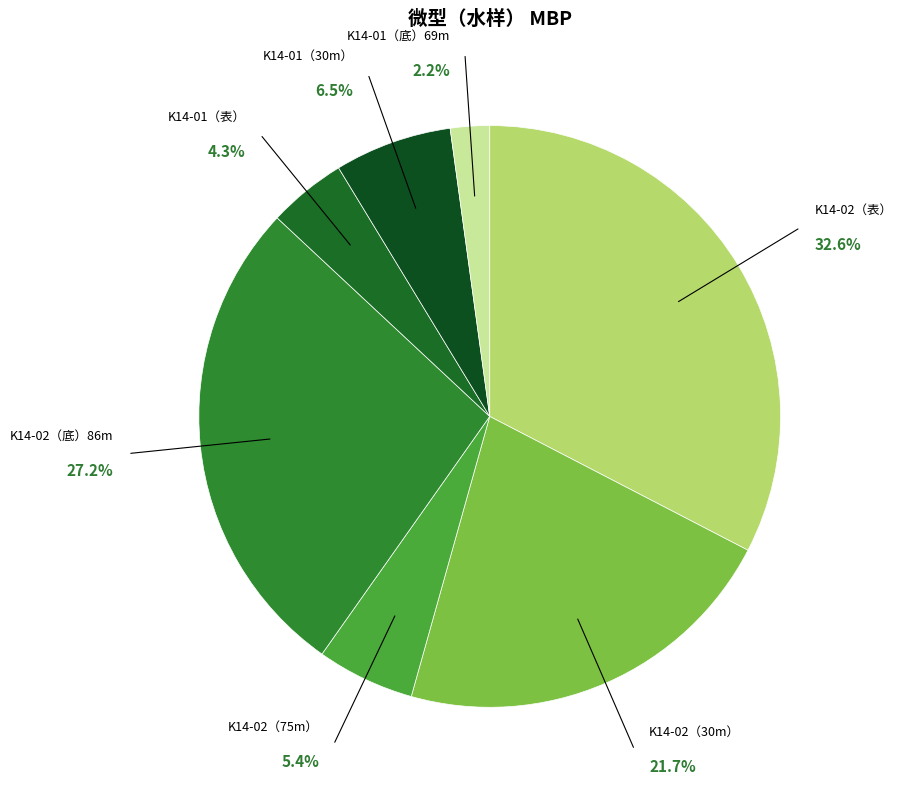

How many segments does this pie chart have?

7